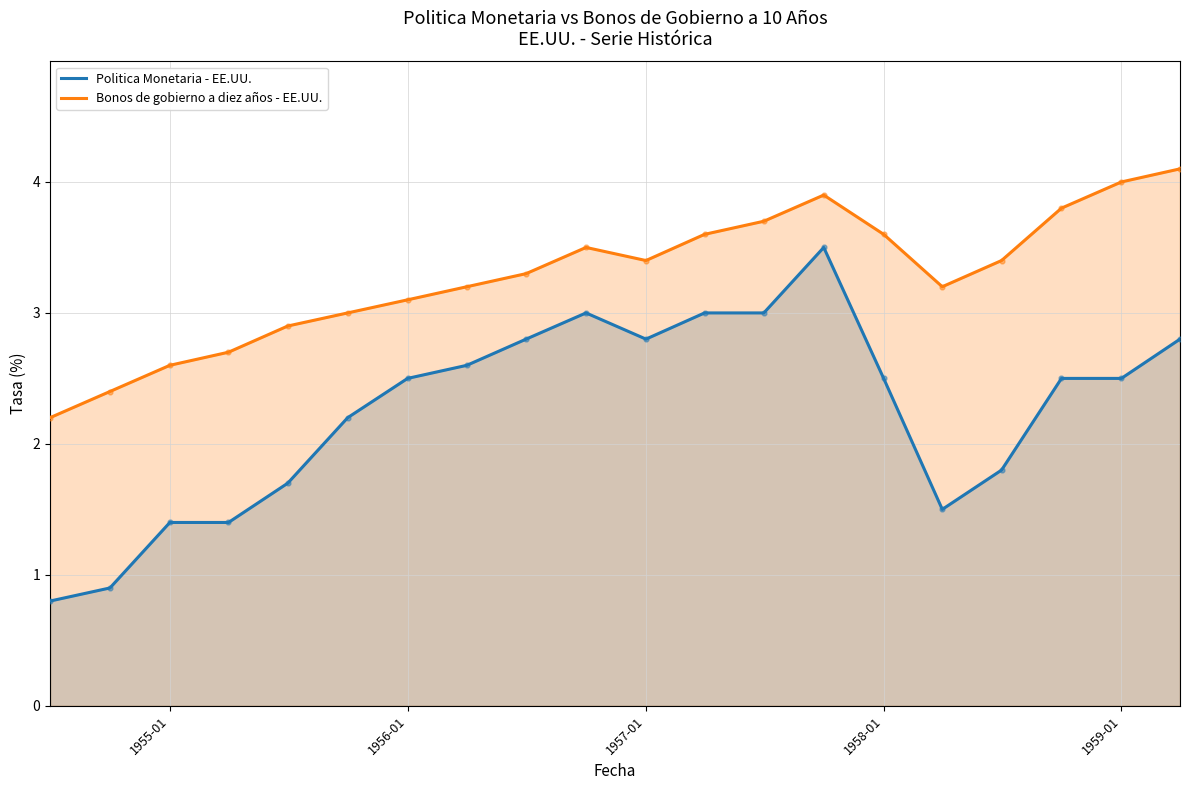

Which series has the largest total across all categories?

Bonos de gobierno a diez años - EE.UU.